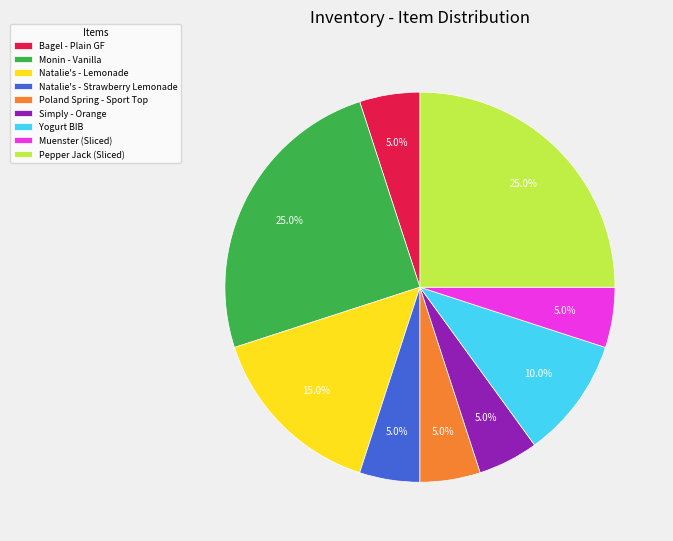

Which has a higher value, Yogurt BIB or Natalie's - Lemonade?

Natalie's - Lemonade